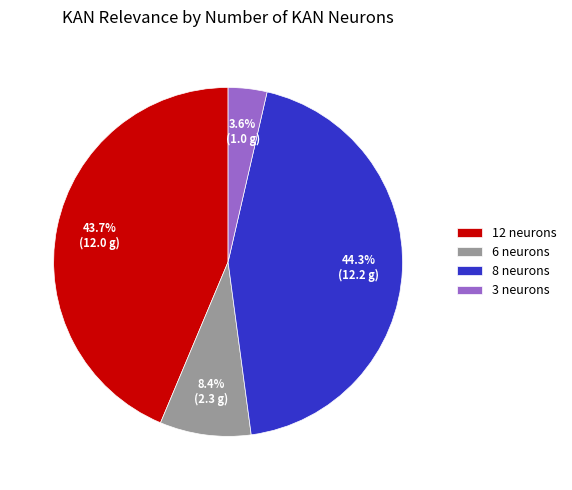

Between 12 neurons and 6 neurons, which is larger?

12 neurons